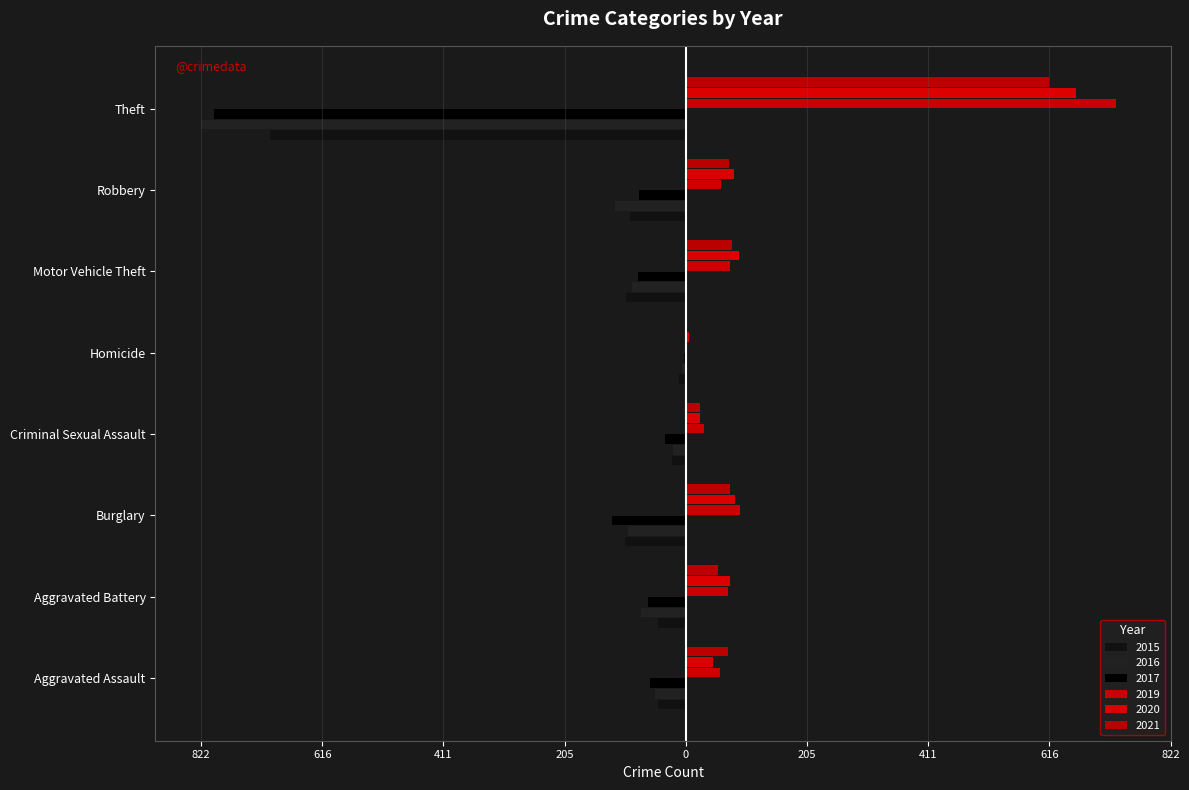

What is the total value across all series at Aggravated Battery?

13